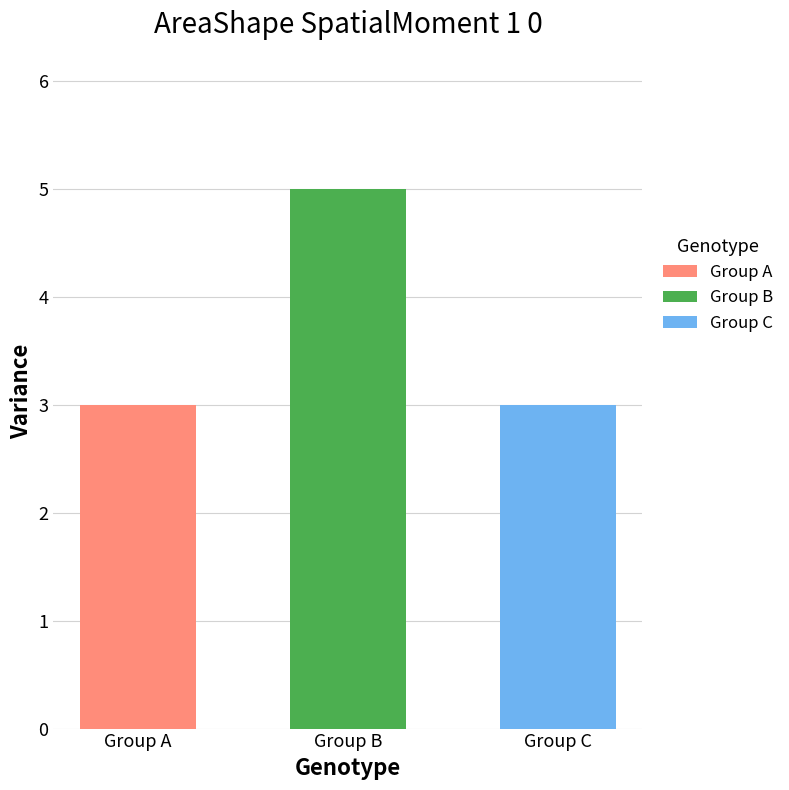

What is the sum of the values at Group A and Group B?

8